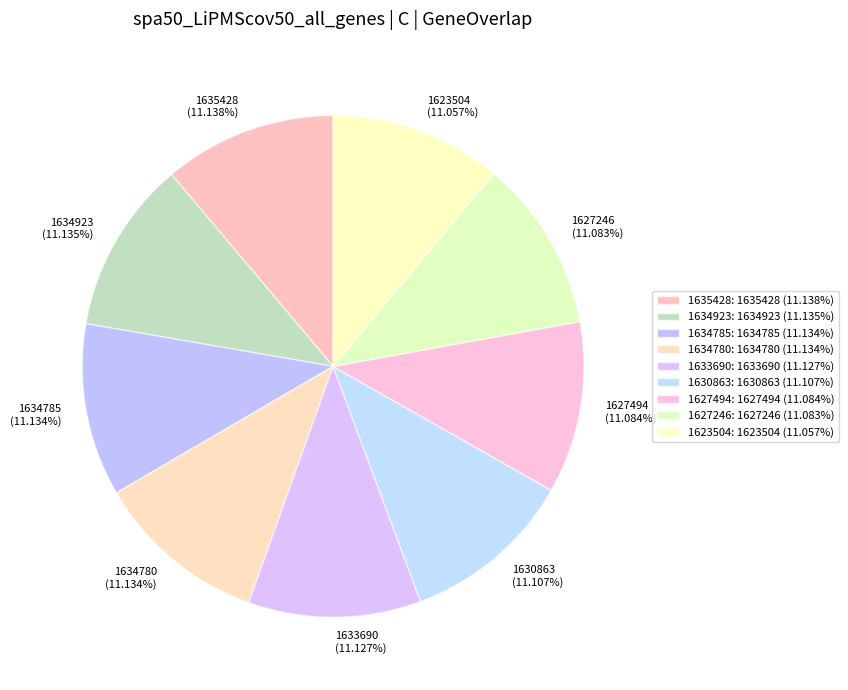

To the nearest percent, what is the combined percentage of 1623504 and 1633690?

22%